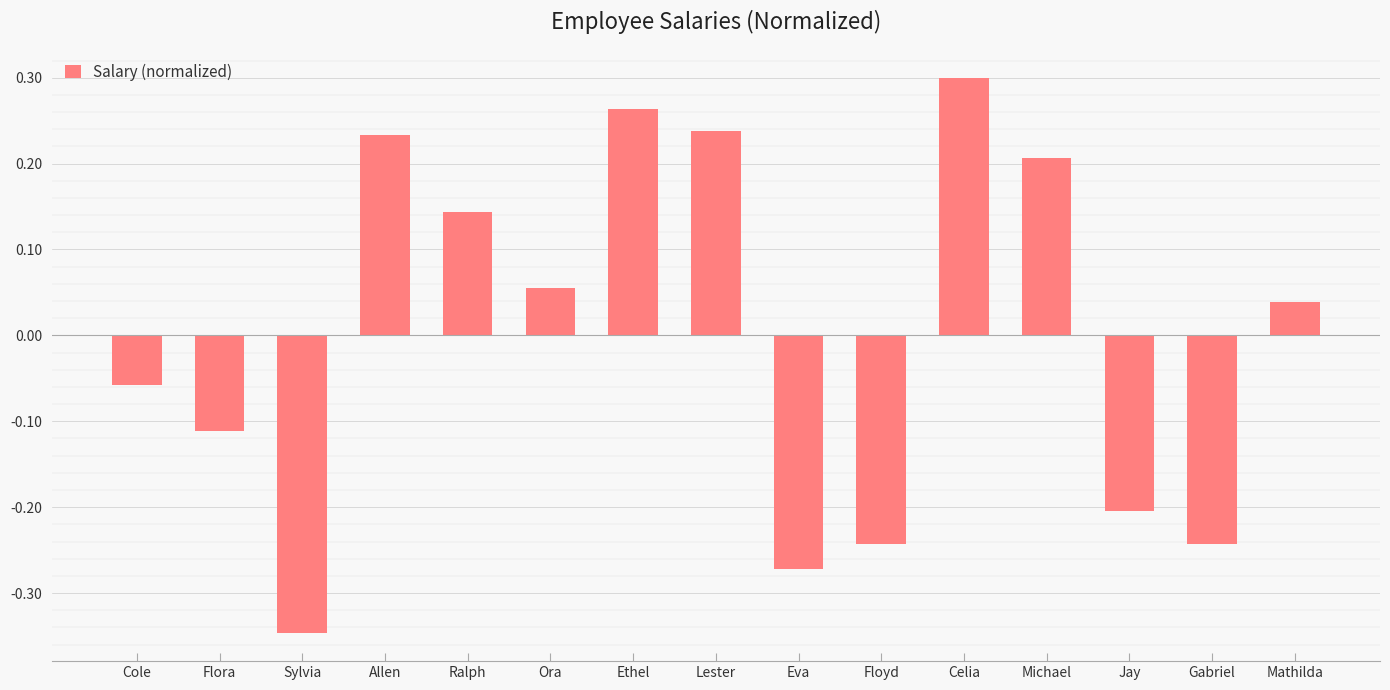

What is the difference between the second highest and minimum values?

0.6